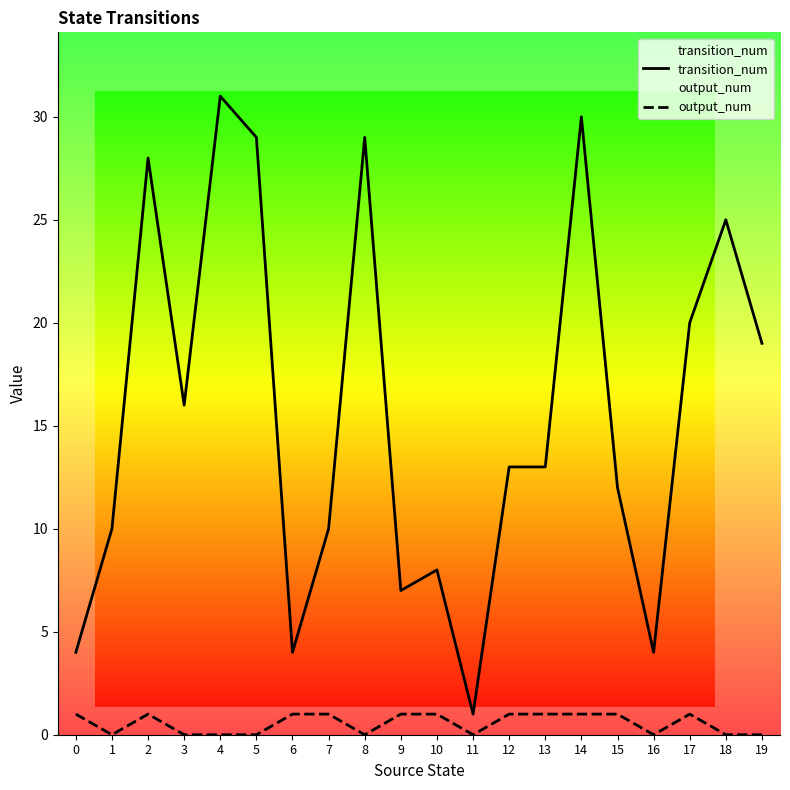

Does the chart display data point markers on the line(s)?

No